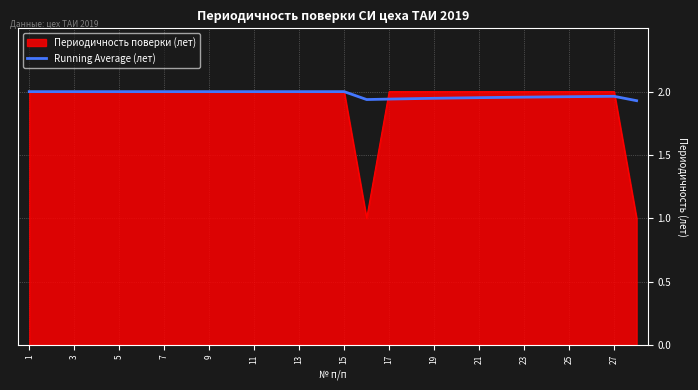

Which series has the widest spread of values?

Периодичность поверки (лет)